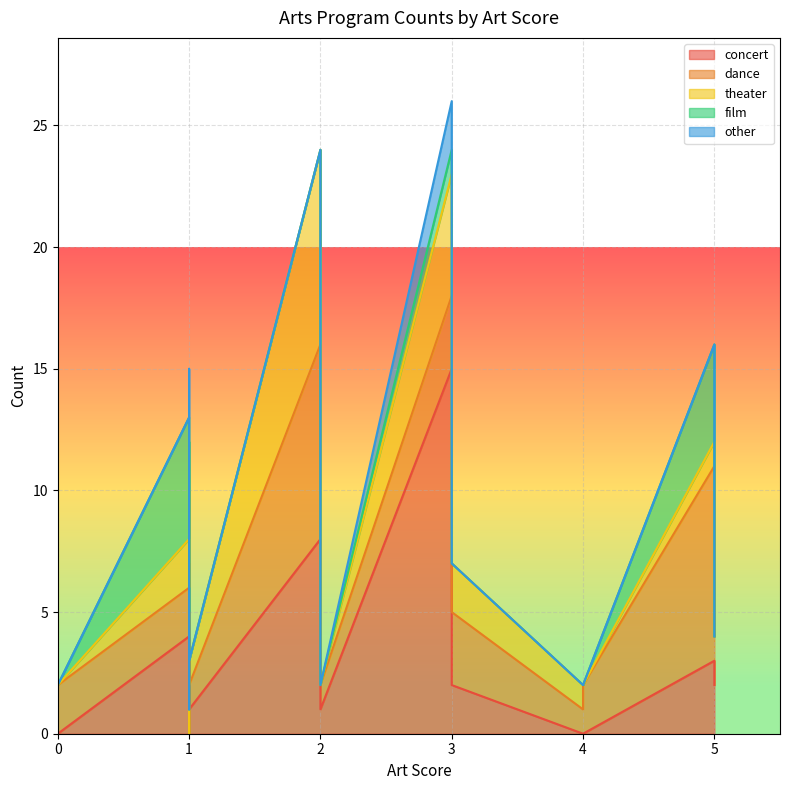

Reading right to left, transcribe all the data shown in this chart.

concert: 3=2	0=0	3=15	4=0	1=3	1=0	5=3	1=1	1=0	2=3	1=1	2=1	1=3	4=0	5=2	1=0	1=1	1=7	2=8	1=4
dance: 3=3	0=2	3=3	4=2	1=2	1=0	5=8	1=1	1=5	2=1	1=1	2=1	1=0	4=1	5=2	1=4	1=1	1=3	2=8	1=2
theater: 3=2	0=0	3=5	4=0	1=1	1=0	5=1	1=1	1=0	2=0	1=1	2=0	1=1	4=1	5=0	1=2	1=3	1=2	2=8	1=2
film: 3=0	0=0	3=1	4=0	1=0	1=1	5=4	1=1	1=0	2=1	1=0	2=0	1=5	4=0	5=0	1=0	1=0	1=0	2=0	1=5
other: 3=0	0=0	3=2	4=0	1=0	1=0	5=0	1=0	1=0	2=0	1=0	2=0	1=2	4=0	5=0	1=0	1=10	1=0	2=0	1=0